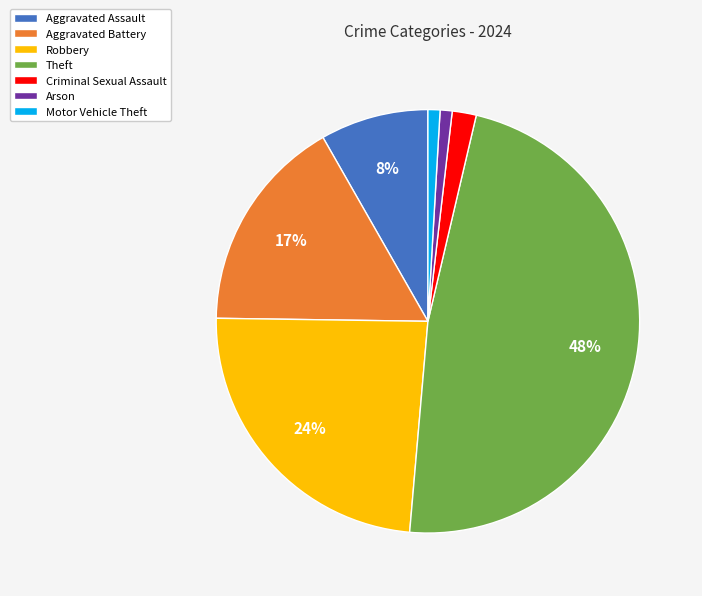

True or false: Robbery accounts for 24% of the total.

True